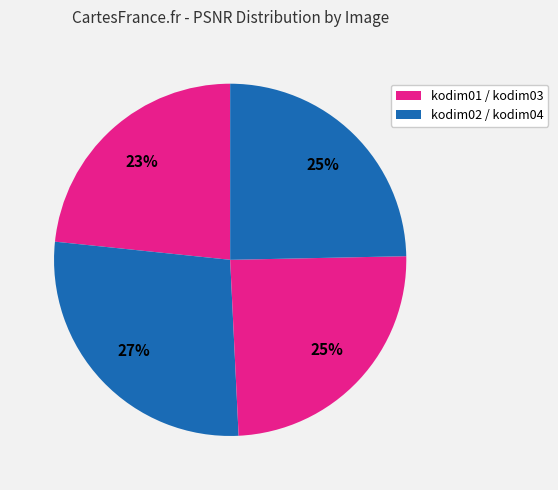

Does any single category account for the majority?

No